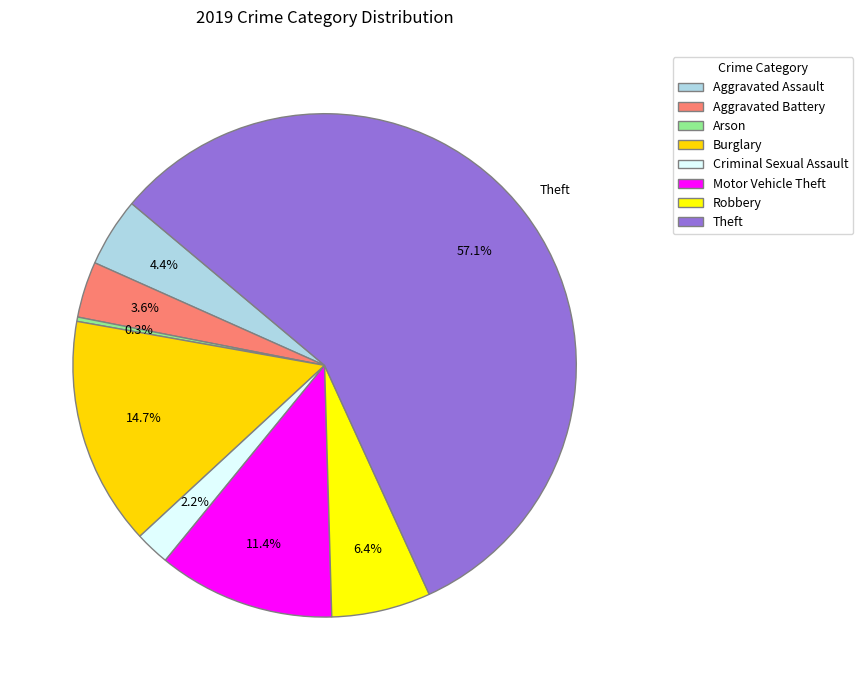

To the nearest percent, what is the difference between the largest and smallest slice percentages?

57%